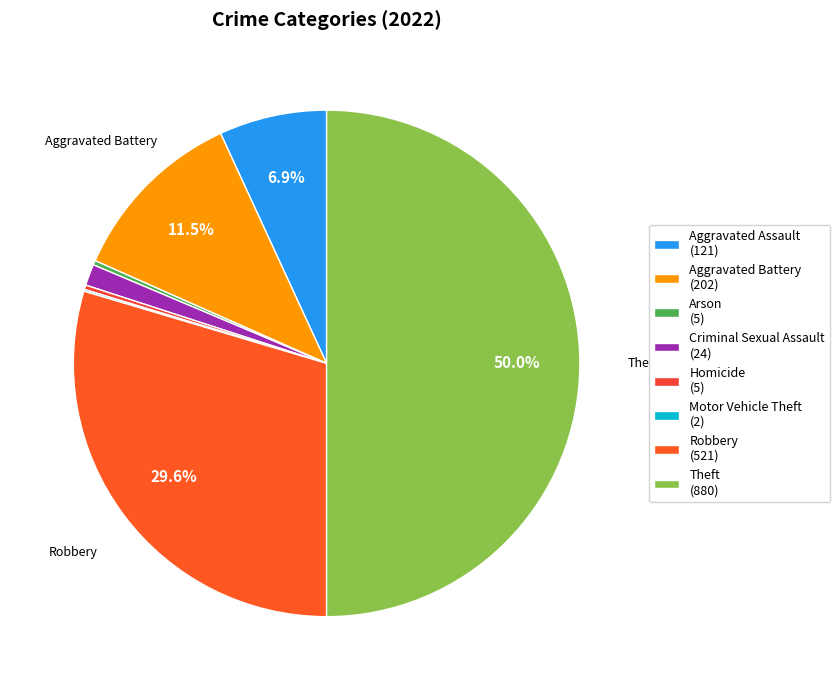

The Theft slice represents 35% of the pie. True or false?

False